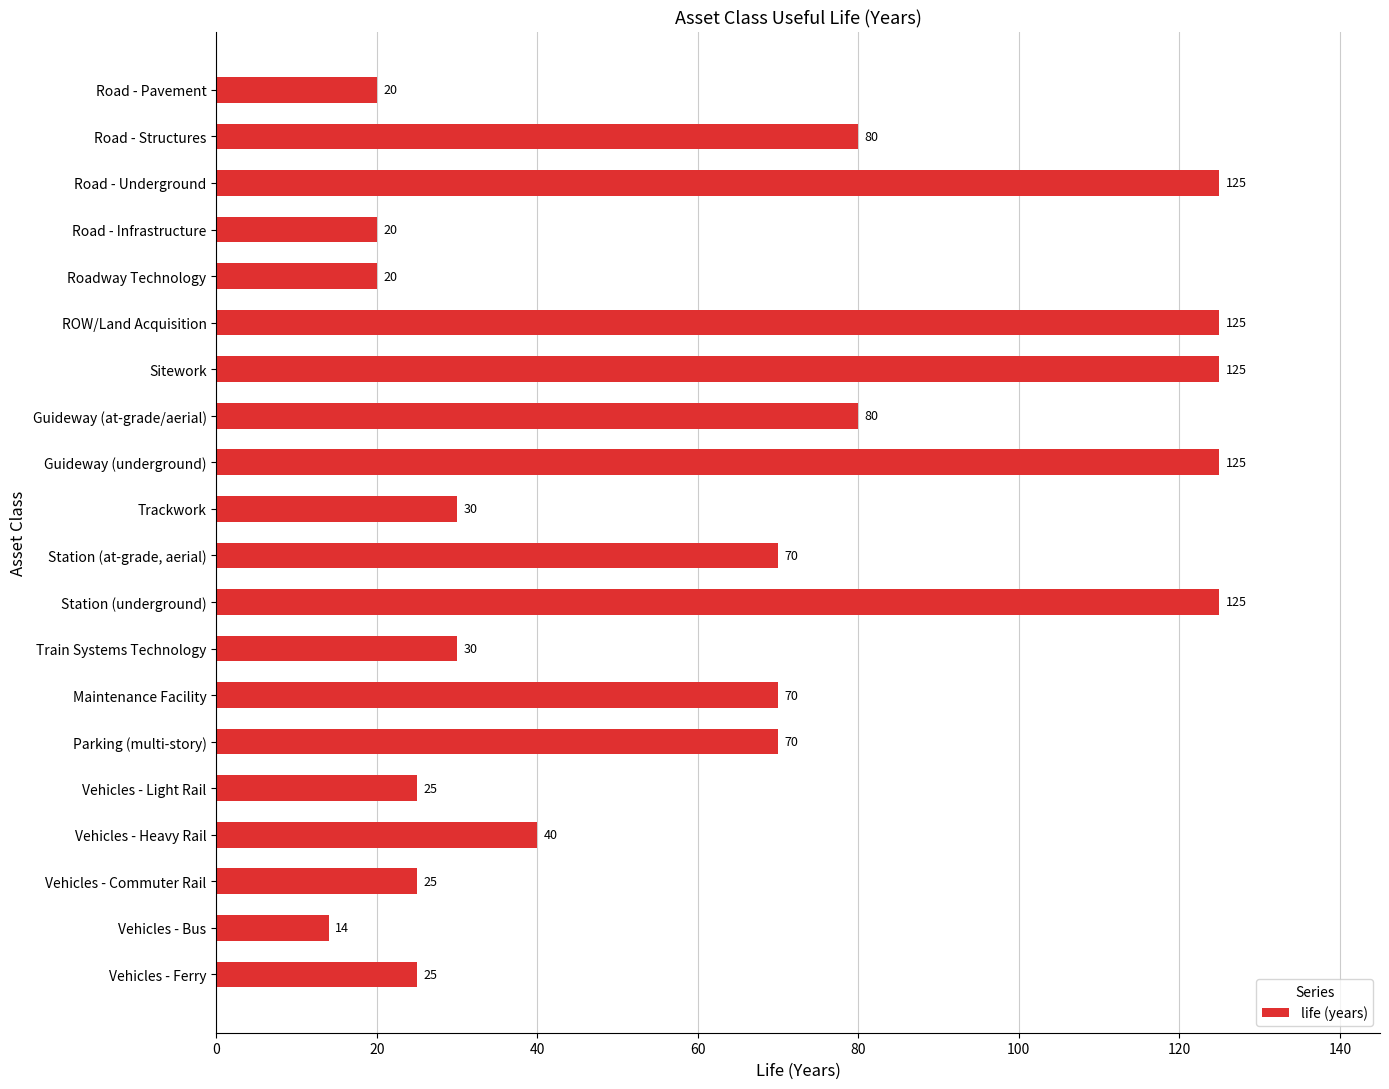

What is the label of the 13th bar from the bottom?

Guideway (at-grade/aerial)